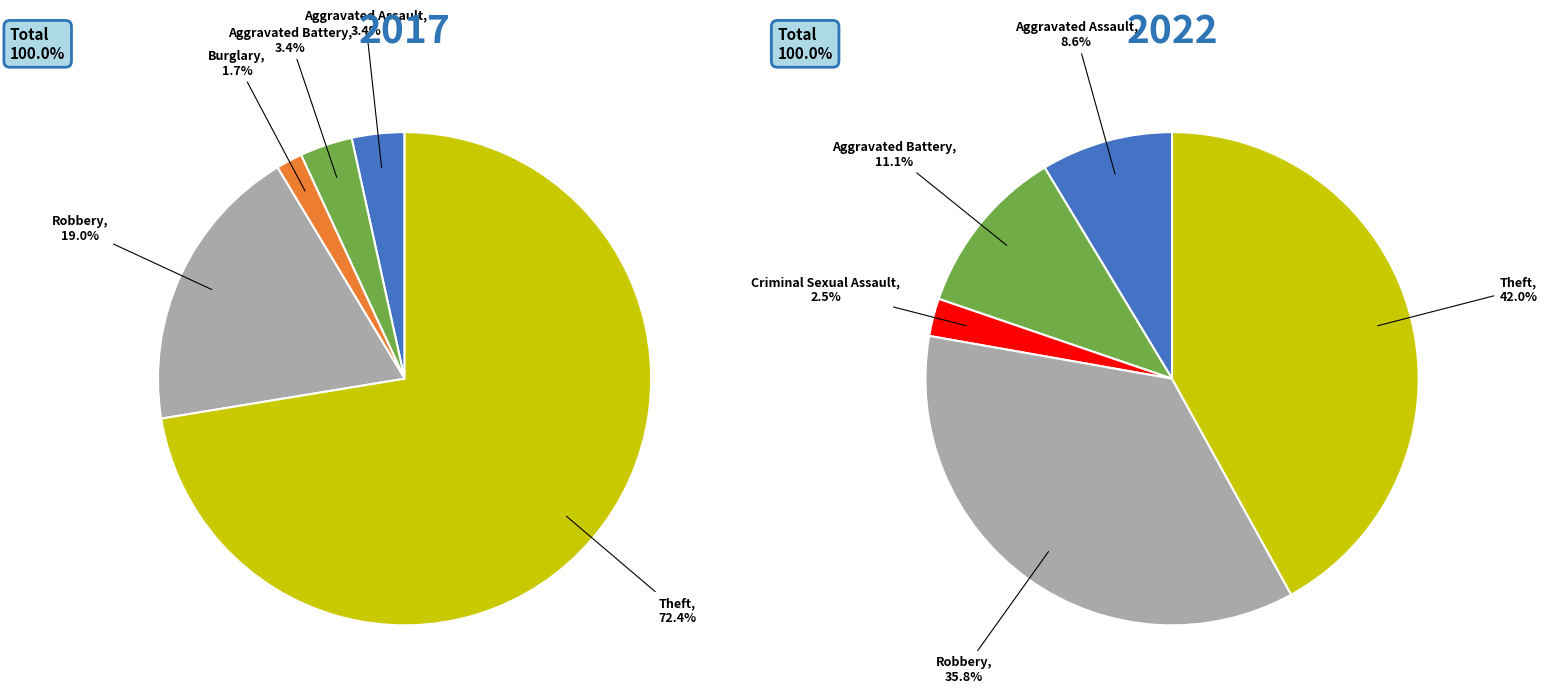

How many slices are in this pie chart?

6